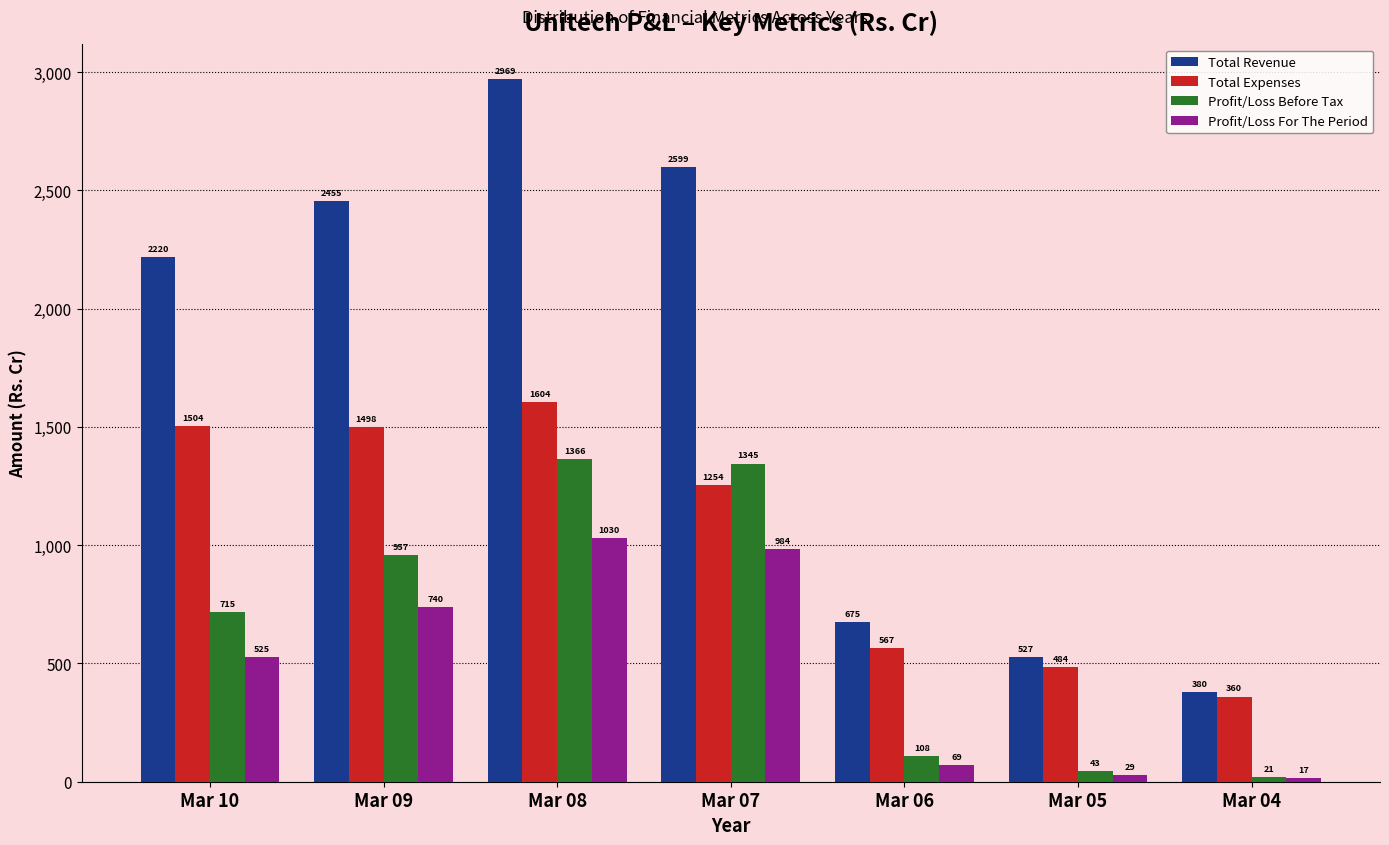

Which category has the lowest value in the Total Expenses series?

Mar 04